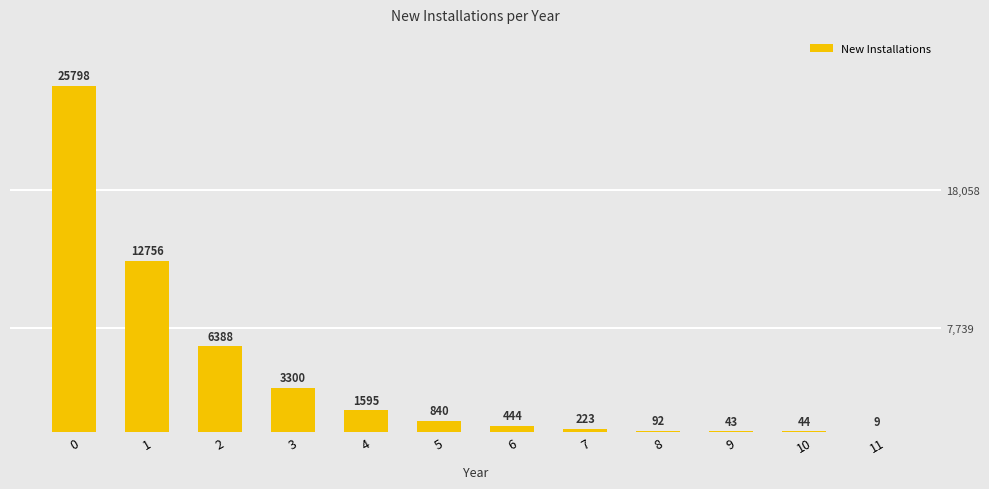

Reading right to left, list all the values displayed in this chart.

11=9	10=44	9=43	8=92	7=223	6=444	5=840	4=1595	3=3300	2=6388	1=12756	0=25798